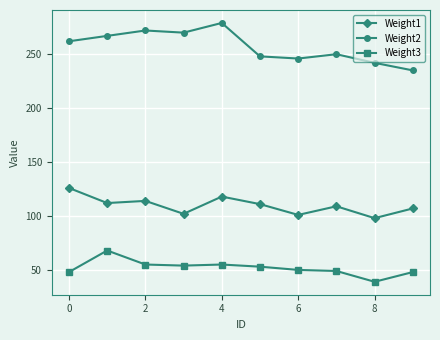

What is the greatest value displayed?

279